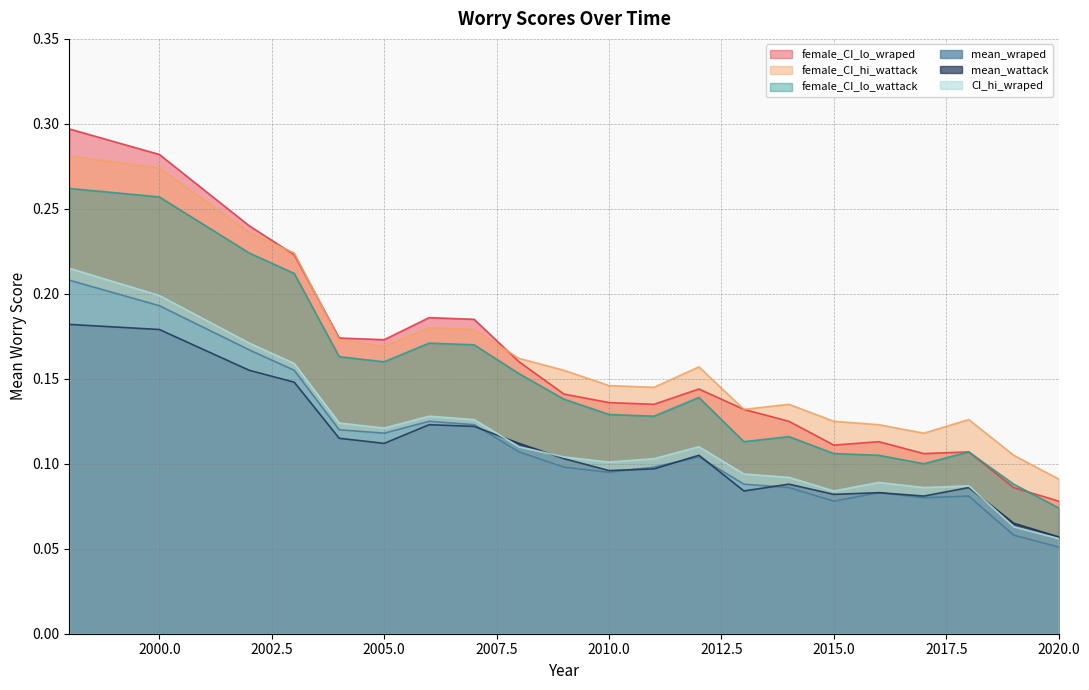

Reading left to right, list all the values displayed in this chart.

female_CI_lo_wraped: 0.3	0.3	0.2	0.2	0.2	0.2	0.2	0.2	0.2	0.1	0.1	0.1	0.1	0.1	0.1	0.1	0.1	0.1	0.1	0.1	0.1
female_CI_hi_wattack: 0.3	0.3	0.2	0.2	0.2	0.2	0.2	0.2	0.2	0.2	0.1	0.1	0.2	0.1	0.1	0.1	0.1	0.1	0.1	0.1	0.1
female_CI_lo_wattack: 0.3	0.3	0.2	0.2	0.2	0.2	0.2	0.2	0.2	0.1	0.1	0.1	0.1	0.1	0.1	0.1	0.1	0.1	0.1	0.1	0.1
mean_wraped: 0.2	0.2	0.2	0.2	0.1	0.1	0.1	0.1	0.1	0.1	0.1	0.1	0.1	0.1	0.1	0.1	0.1	0.1	0.1	0.1	0.1
mean_wattack: 0.2	0.2	0.2	0.1	0.1	0.1	0.1	0.1	0.1	0.1	0.1	0.1	0.1	0.1	0.1	0.1	0.1	0.1	0.1	0.1	0.1
CI_hi_wraped: 0.2	0.2	0.2	0.2	0.1	0.1	0.1	0.1	0.1	0.1	0.1	0.1	0.1	0.1	0.1	0.1	0.1	0.1	0.1	0.1	0.1